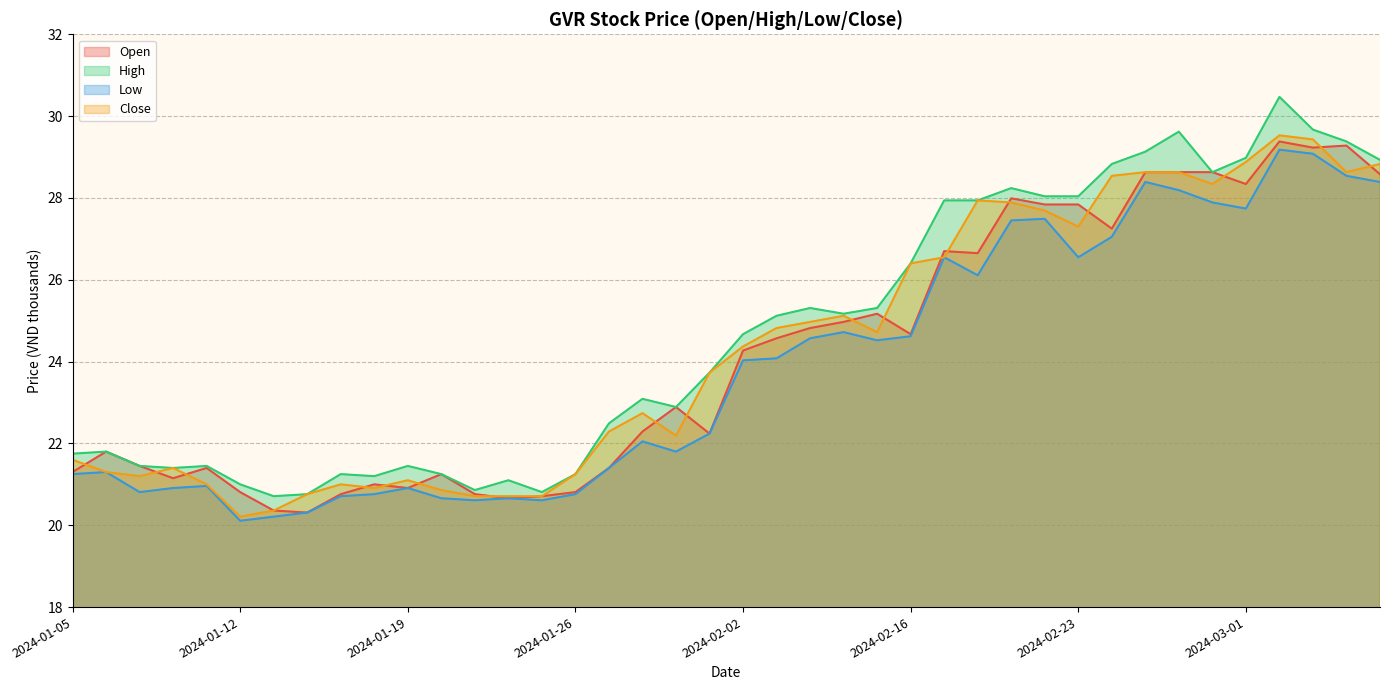

True or false: close and low intersect in this chart.

False